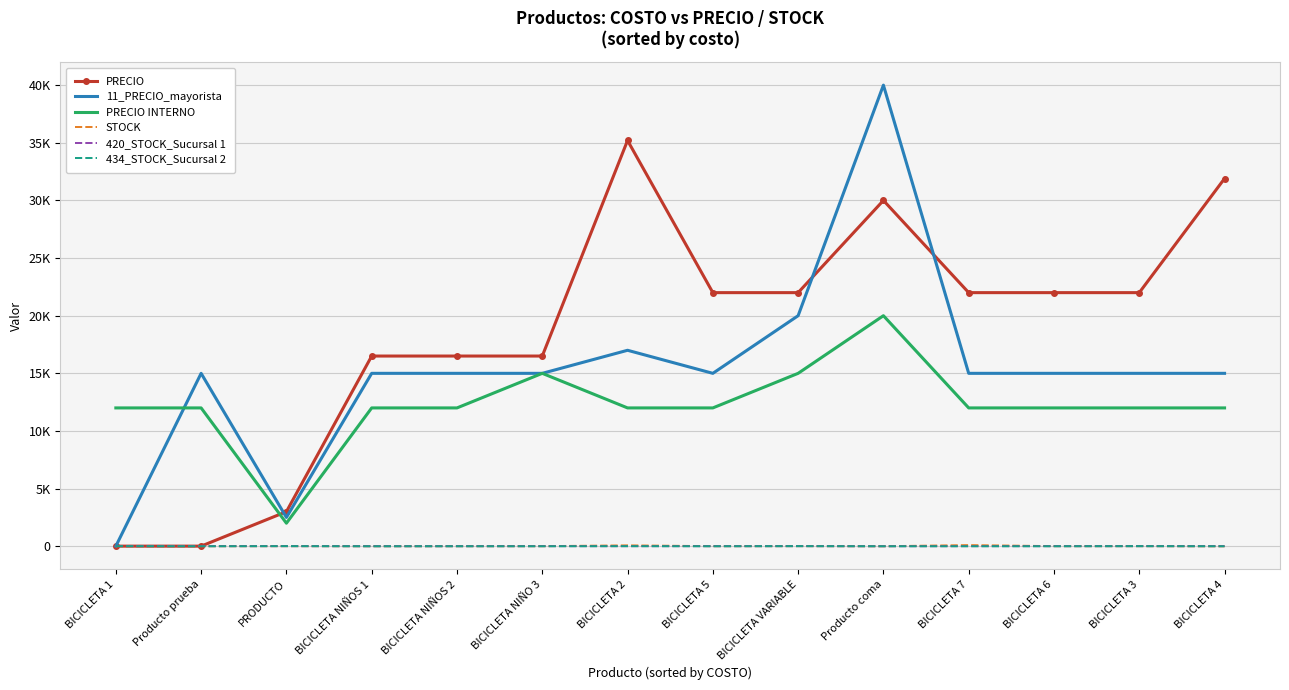

Which series has the widest spread of values?

11_PRECIO_mayorista